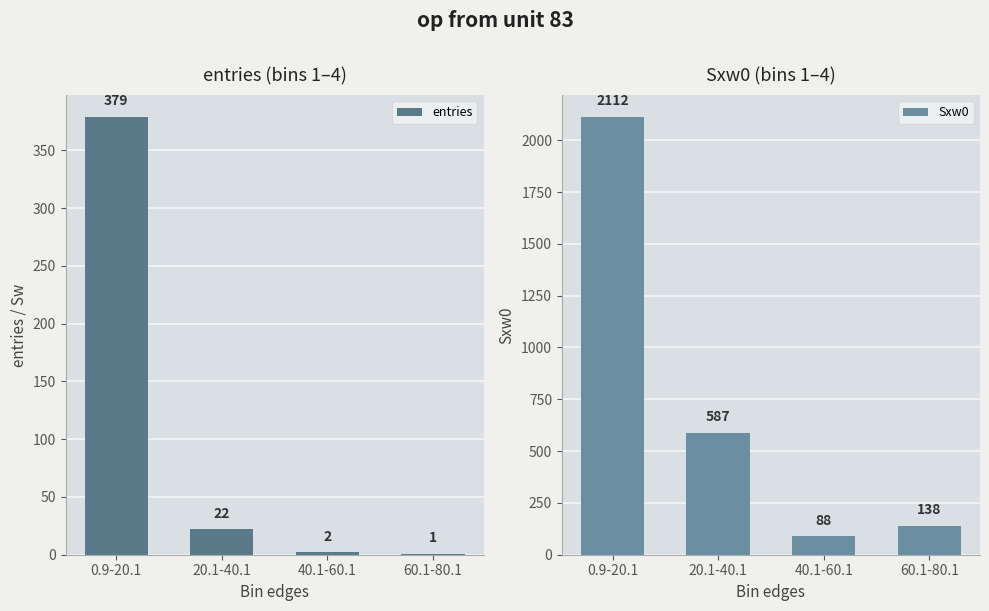

What is the approximate value of Sxw0 at 20.1-40.1?

587